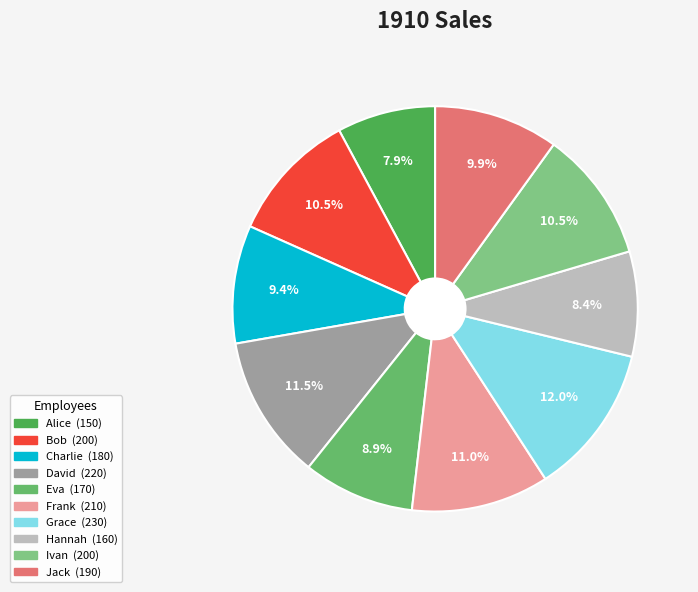

Which has a higher value, Alice or Jack?

Jack